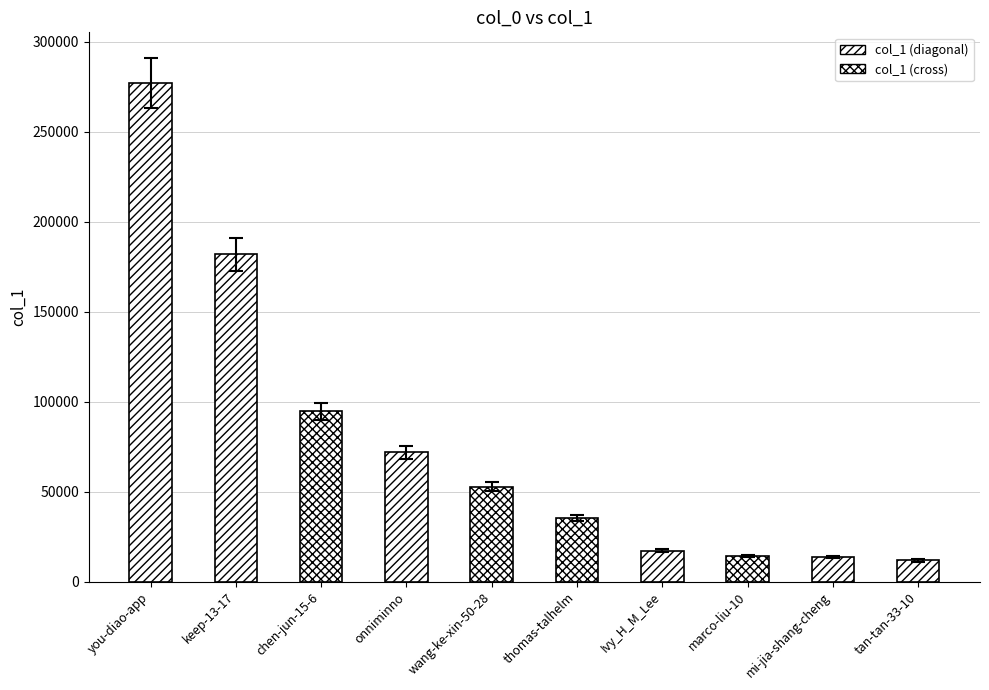

Count the number of categories in the chart.

10